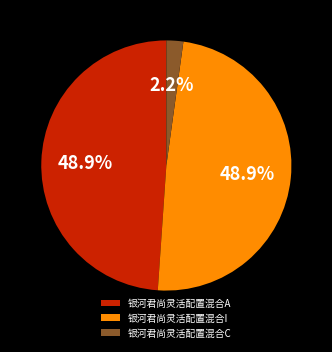

What is the ratio of the value at 银河君尚灵活配置混合I to the value at 银河君尚灵活配置混合A?

1.0